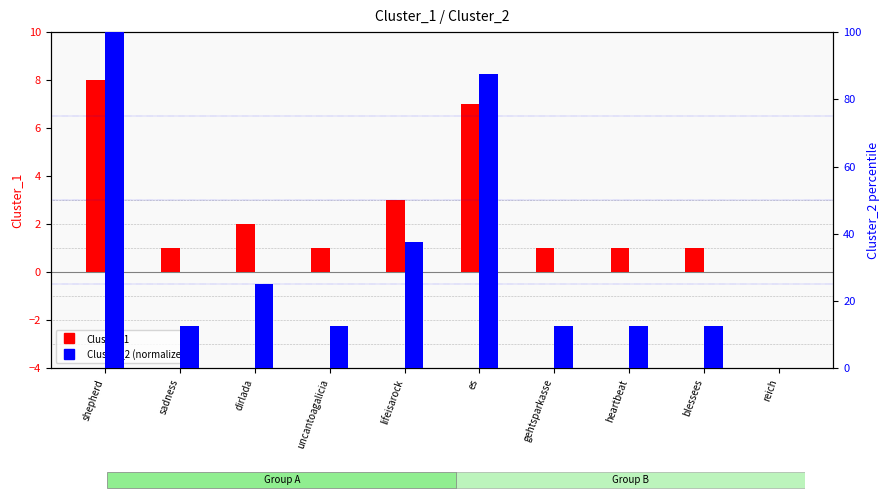

Rank the categories by Cluster_2 (normalized) value from lowest to highest.

reich, sadness, uncantoagalicia, gehtsparkasse, heartbeat, blessees, dirlada, lifeisarock, es, shepherd